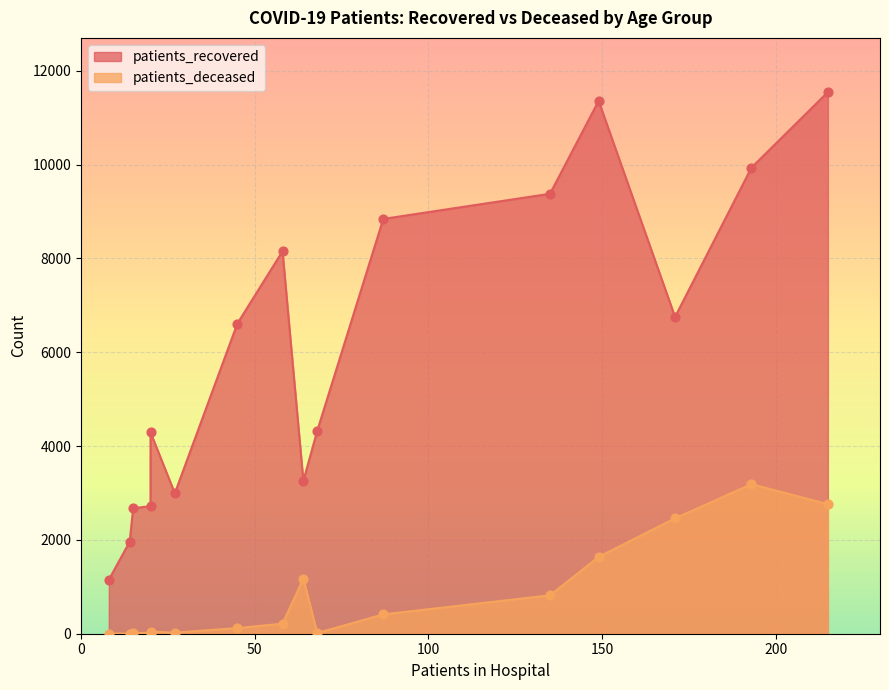

Which series contains the highest Y value?

patients_recovered